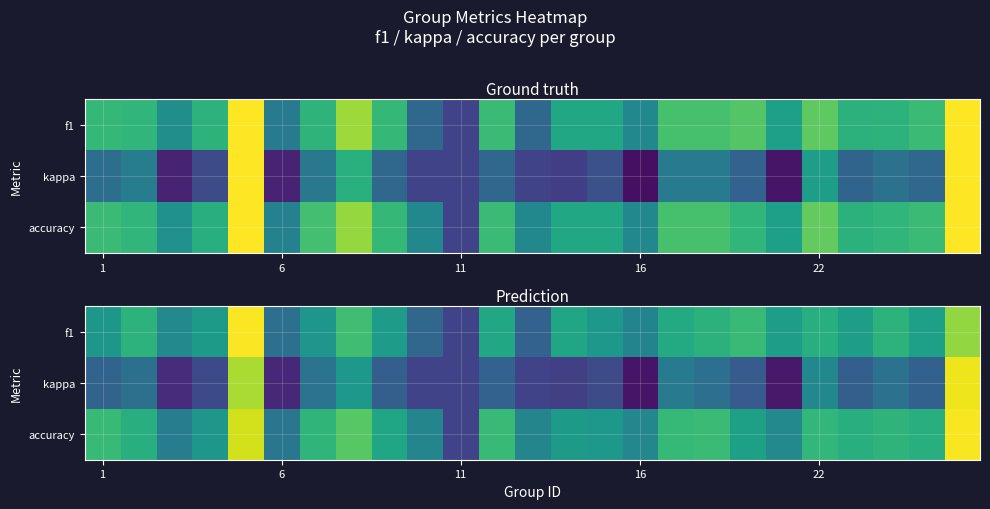

Reading left to right, list all the values displayed in this chart.

row_0: 0.4	0.6	0.3	0.4	1.0	0.2	0.4	0.6	0.4	0.2	0.0	0.5	0.1	0.5	0.4	0.3	0.5	0.6	0.6	0.4	0.5	0.4	0.6	0.5	0.8
row_1: 0.1	0.2	-0.1	0.0	0.8	-0.1	0.2	0.4	0.1	0.0	0.0	0.1	0.0	-0.0	0.0	-0.2	0.3	0.2	0.1	-0.2	0.3	0.1	0.2	0.1	1.0
row_2: 0.6	0.5	0.3	0.4	0.9	0.2	0.6	0.7	0.5	0.3	0.0	0.6	0.3	0.4	0.4	0.3	0.6	0.6	0.5	0.3	0.6	0.5	0.6	0.5	1.0